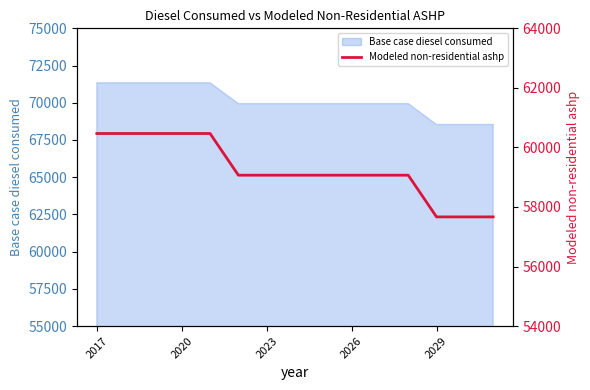

The value of Base case diesel consumed at 2026 is 69942. True or false?

True